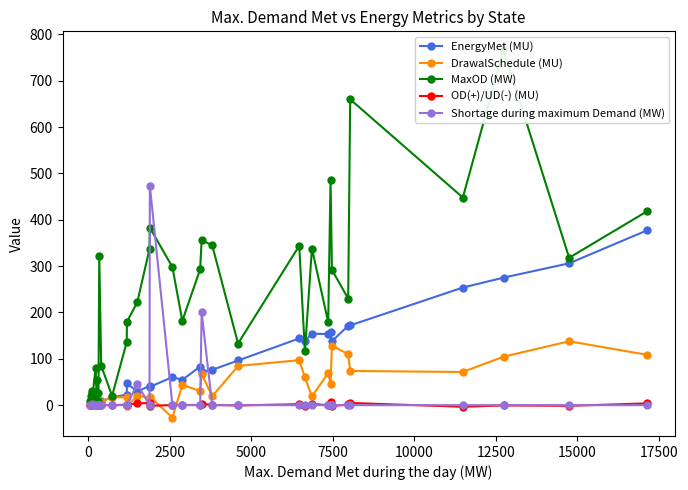

What is the value of the EnergyMet (MU) point at the 15th from the left?

47.7